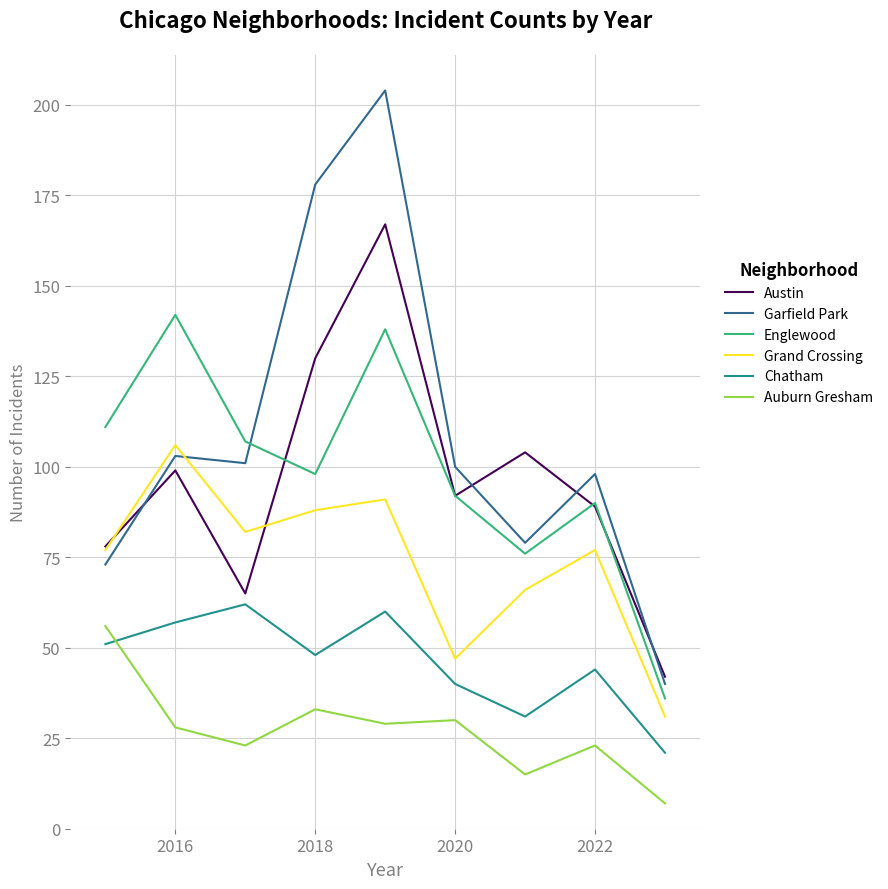

What is the maximum value for Chatham?

62